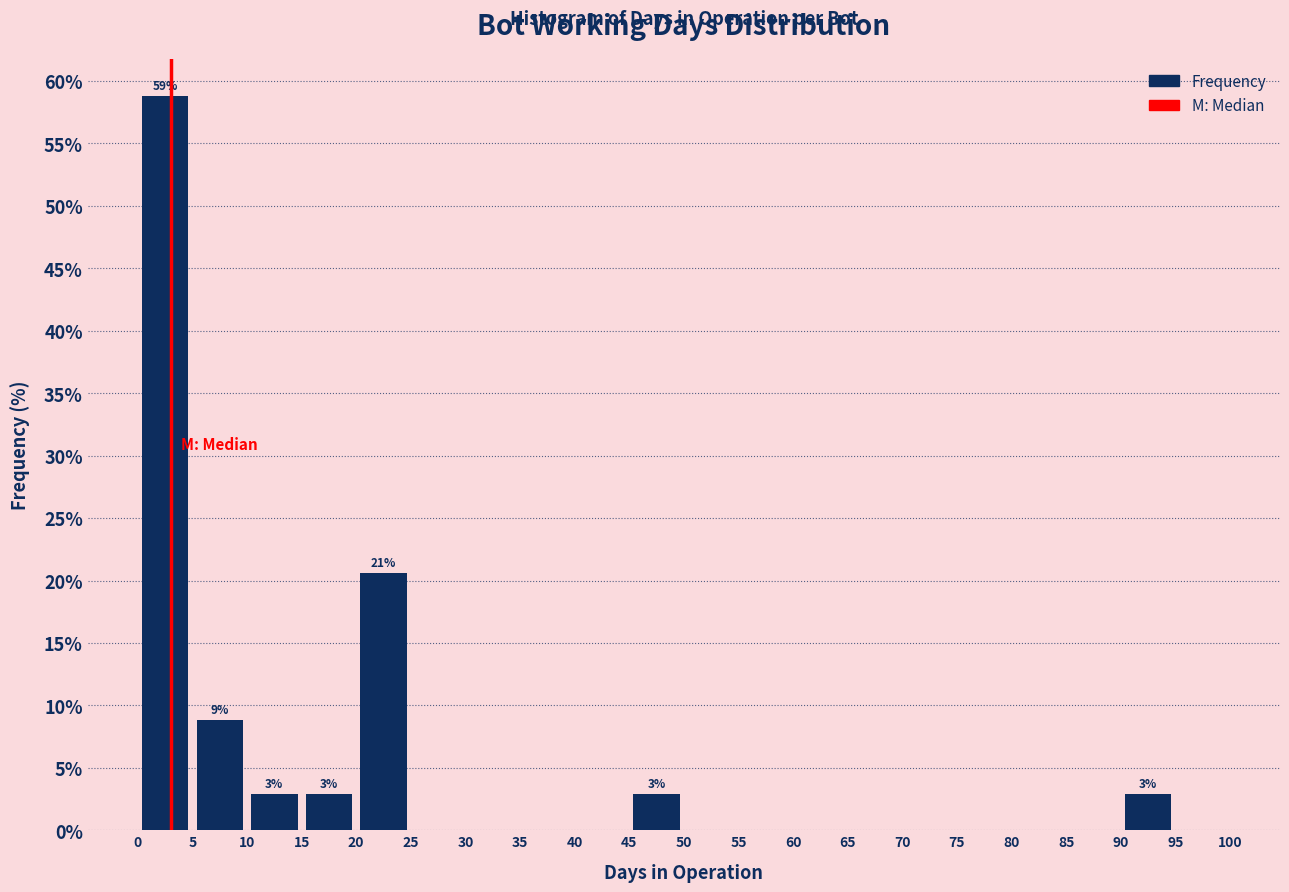

Over which range of the x-axis is the bar tallest?

0 to 5